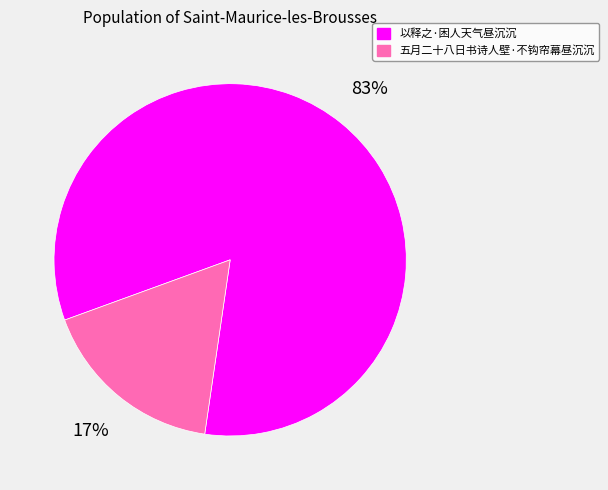

Count the number of slices in the pie.

2